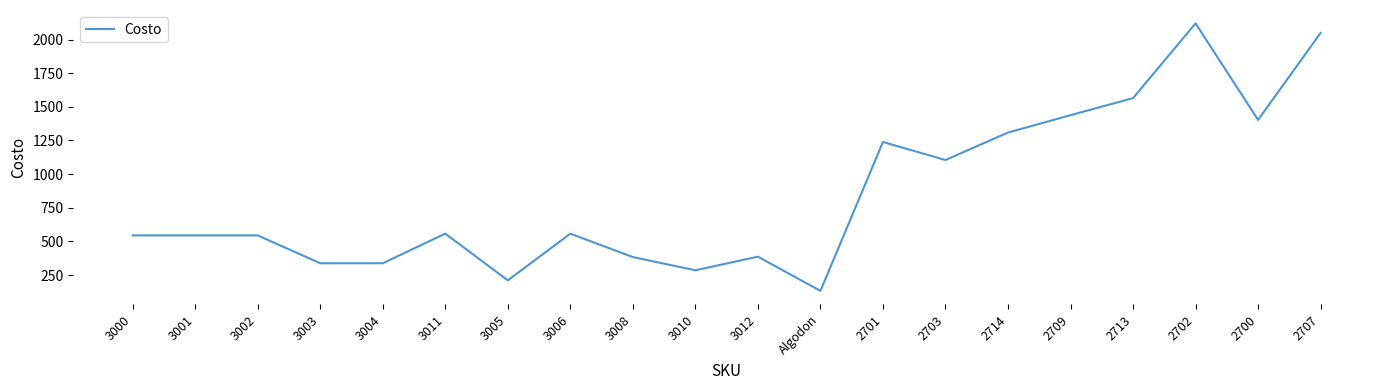

Which label corresponds to the largest value in the chart?

2702